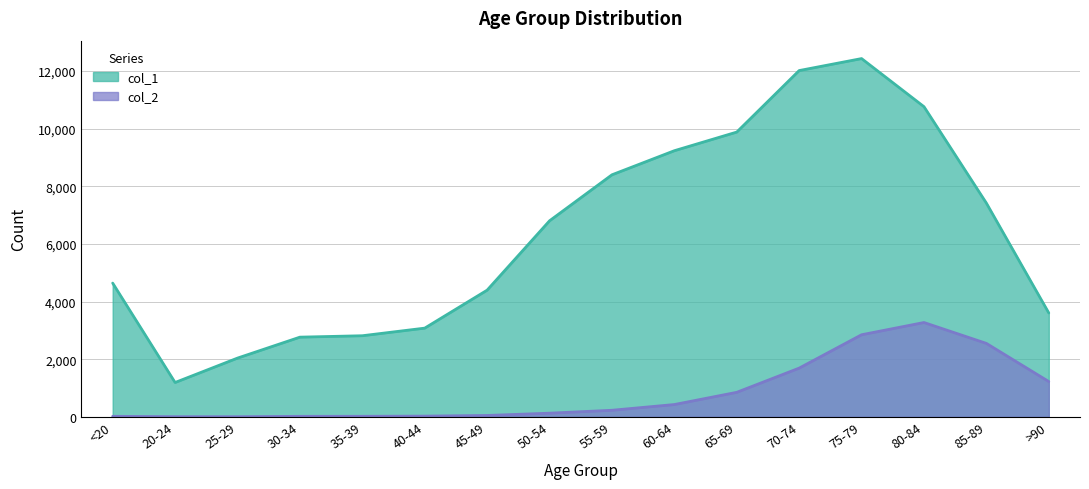

Reading left to right, transcribe all the data shown in this chart.

col_1: 4641	1191	2038	2765	2814	3078	4396	6803	8400	9236	9883	12018	12434	10764	7417	3604
col_2: 18	4	3	17	18	24	47	126	227	426	850	1690	2848	3273	2548	1224